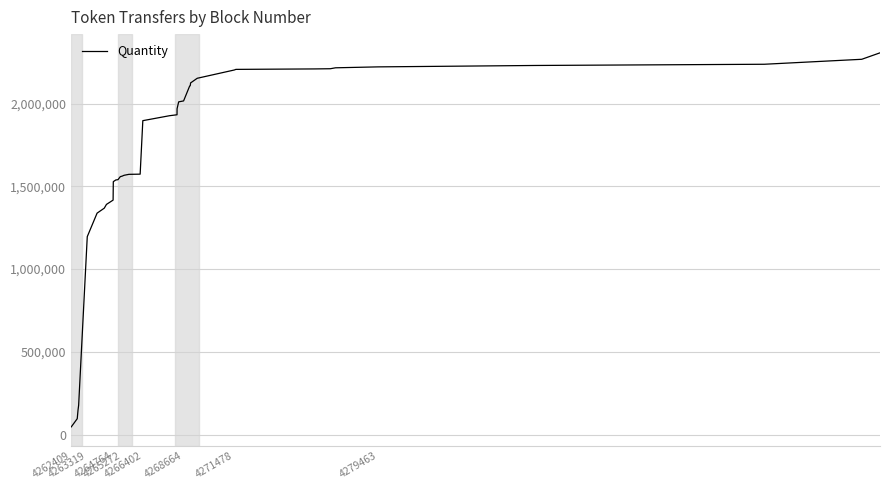

What is the difference between the maximum and minimum values?

2260803.0